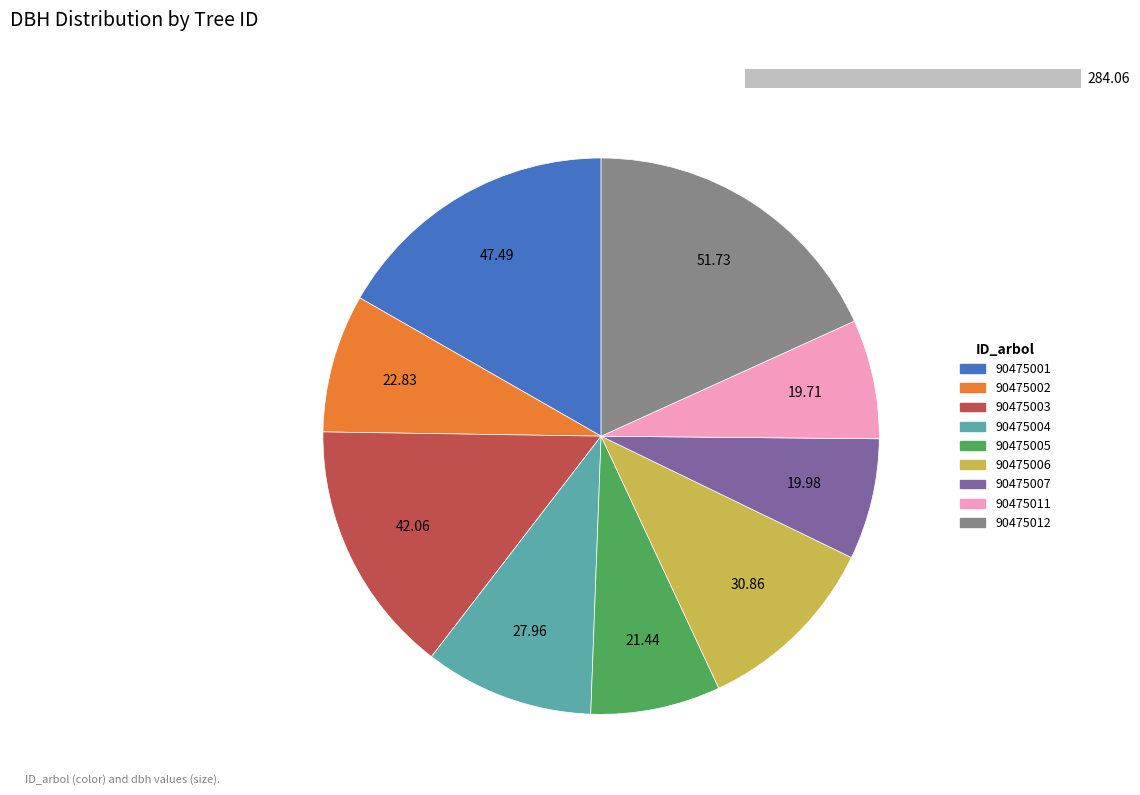

The 90475007 slice represents 7% of the pie. True or false?

True